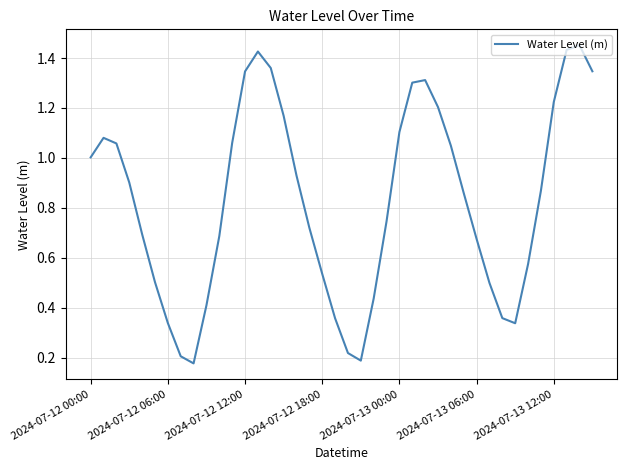

How many lines are shown in the chart?

1